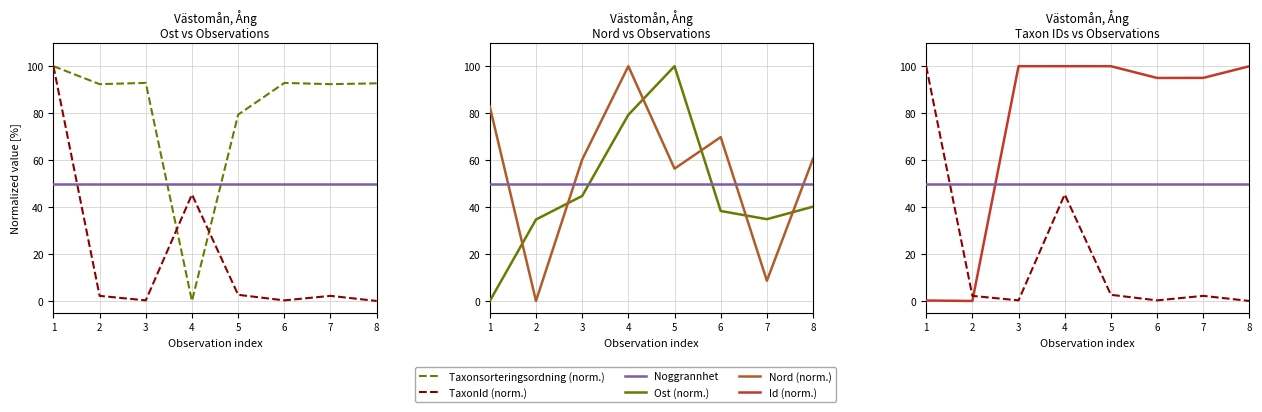

Reading left to right, list all the values displayed in this chart.

Taxonsorteringsordning (norm.): 1=100.0	2=92.4	3=92.9	4=0.0	5=79.4	6=92.9	7=92.4	8=92.7
TaxonId (norm.): 1=100.0	2=2.2	3=0.3	4=45.4	5=2.6	6=0.3	7=2.2	8=0.0
Noggrannhet: 1=50.0	2=50.0	3=50.0	4=50.0	5=50.0	6=50.0	7=50.0	8=50.0
Ost (norm.): 1=0.0	2=34.7	3=44.7	4=79.3	5=100.0	6=38.3	7=34.8	8=40.2
Nord (norm.): 1=82.8	2=0.0	3=60.2	4=100.0	5=56.4	6=69.8	7=8.6	8=60.6
Id (norm.): 1=0.2	2=0.0	3=100.0	4=100.0	5=100.0	6=95.0	7=95.0	8=100.0